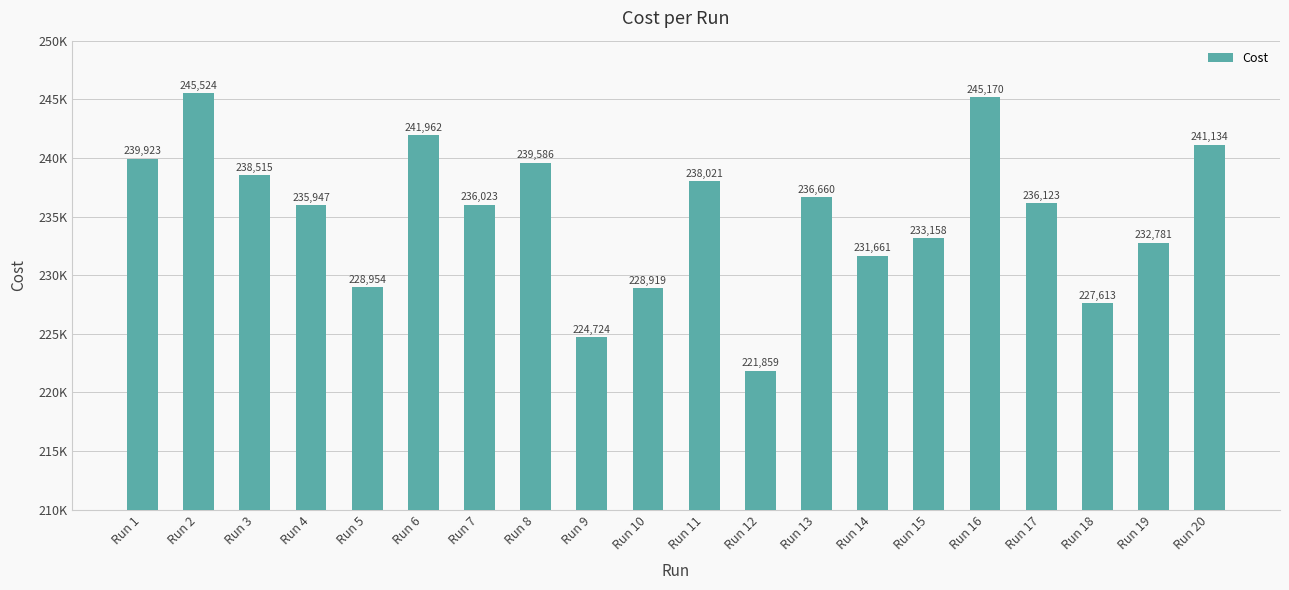

At which label does the data first exceed 236122?

Run 1